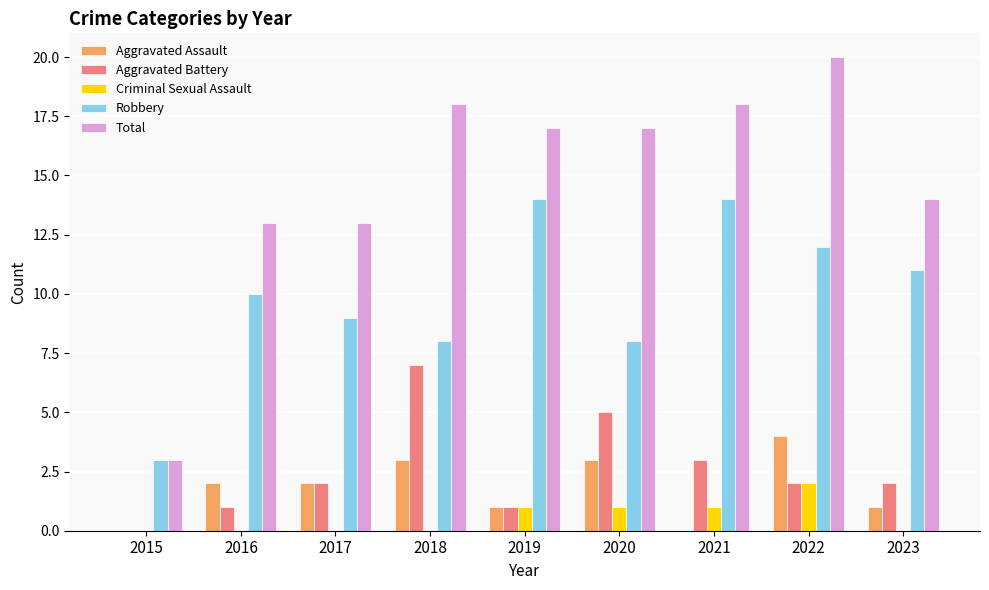

What are all the series names shown in the legend?

Aggravated Assault, Aggravated Battery, Criminal Sexual Assault, Robbery, Total